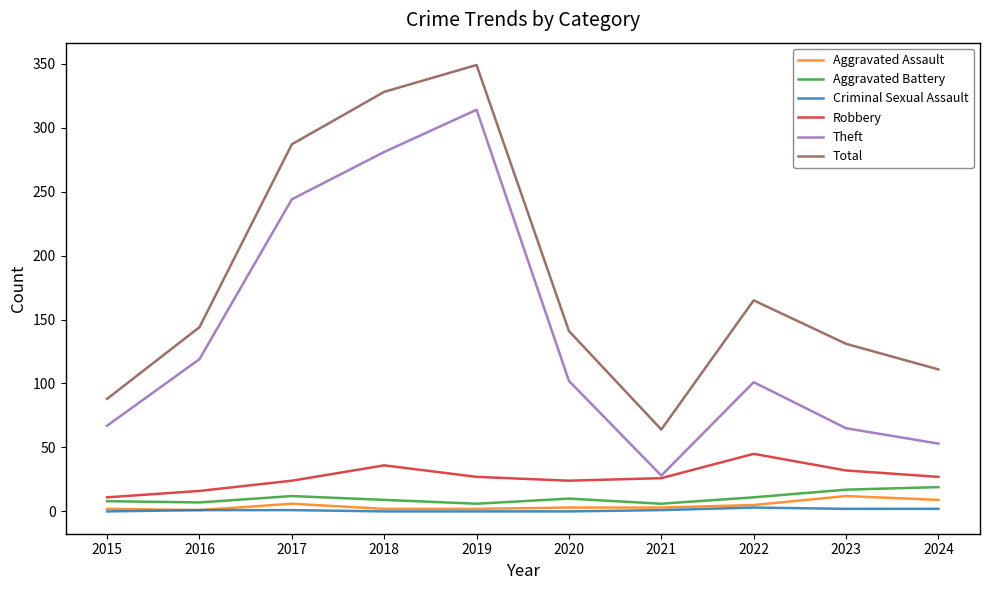

Is it true that Criminal Sexual Assault equals 1 at 2017?

True